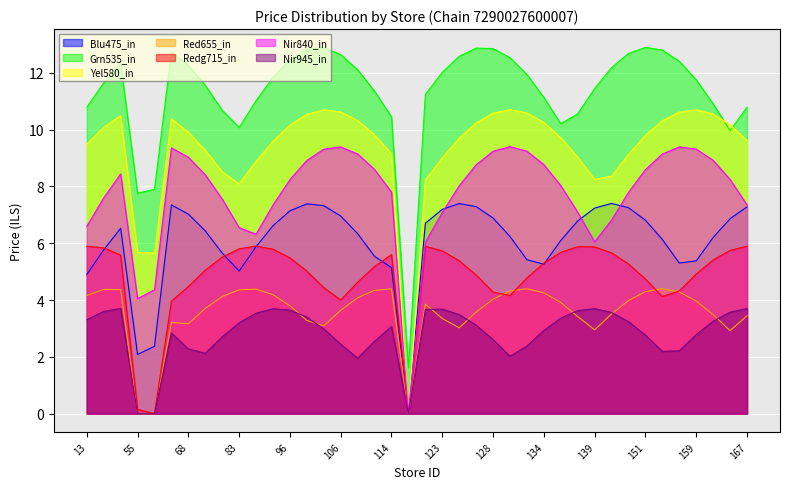

The value of Yel580_in at 96 is 10.2. True or false?

True